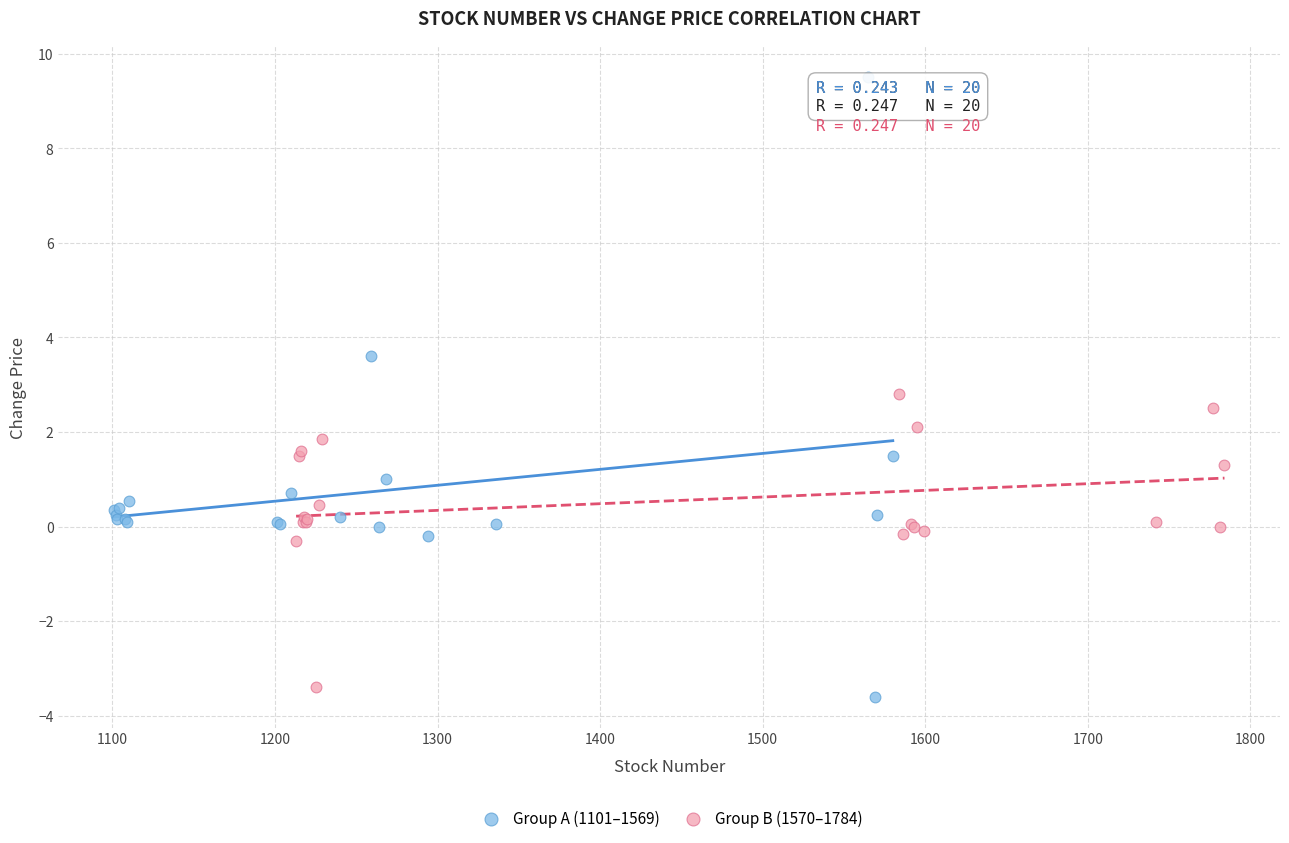

Which series has the widest spread of Y values?

Group A (1101–1569)